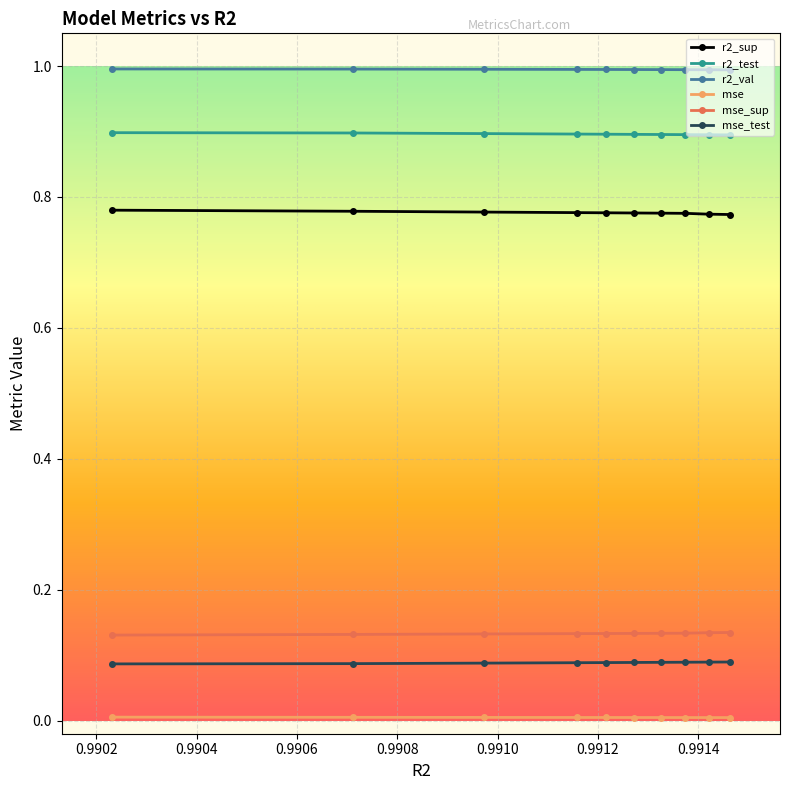

What is the sum of all r2_test values?

9.0